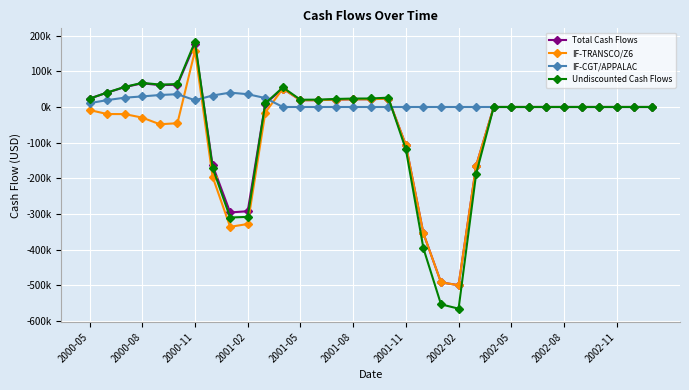

What are all the series names shown in the legend?

Total Cash Flows, IF-TRANSCO/Z6, IF-CGT/APPALAC, Undiscounted Cash Flows